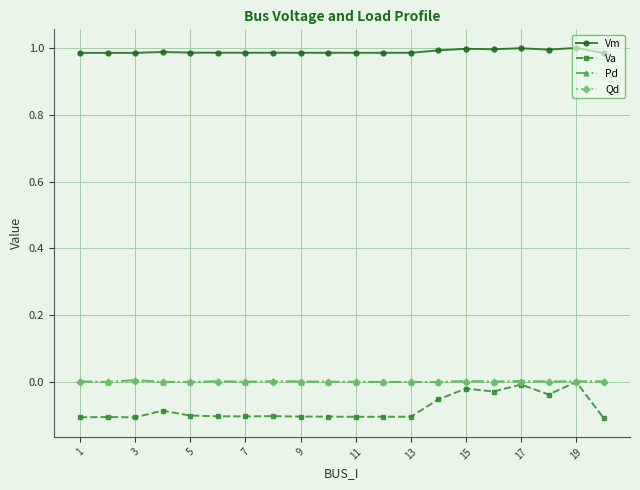

Which series has the largest total across all categories?

Vm